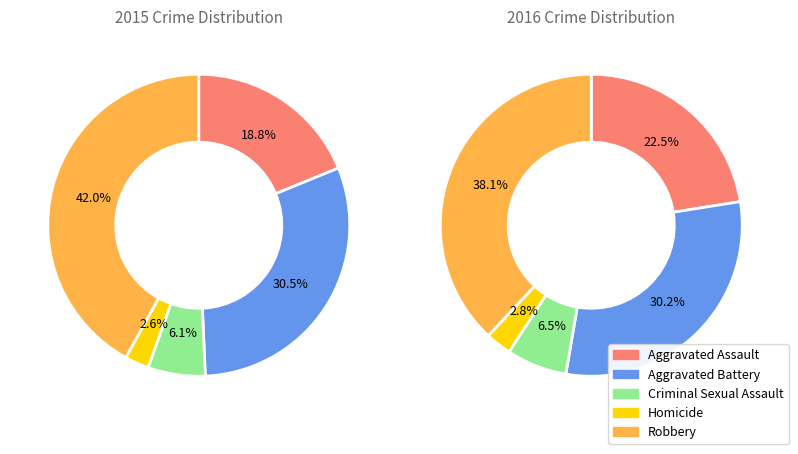

Approximately how many times larger is the value at Criminal Sexual Assault compared to Aggravated Assault?

0.3